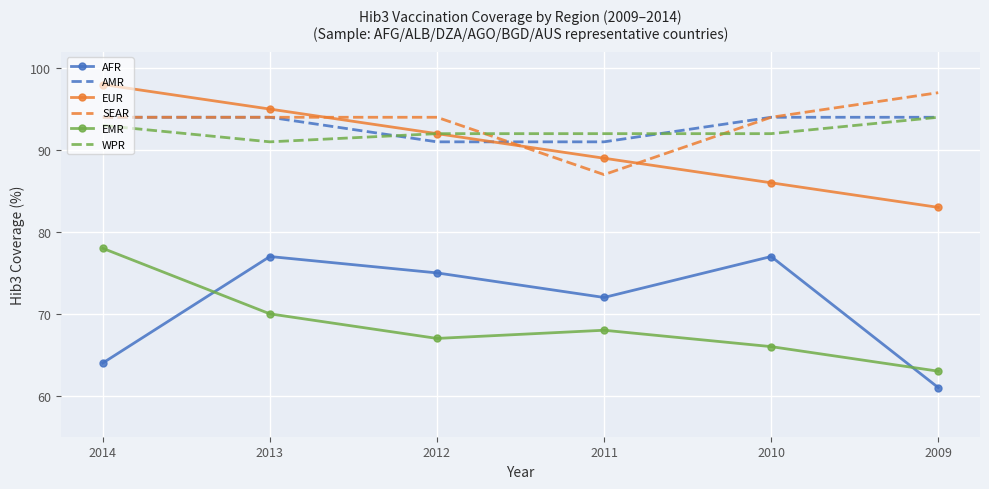

Which category has the highest value in the EUR series?

2014